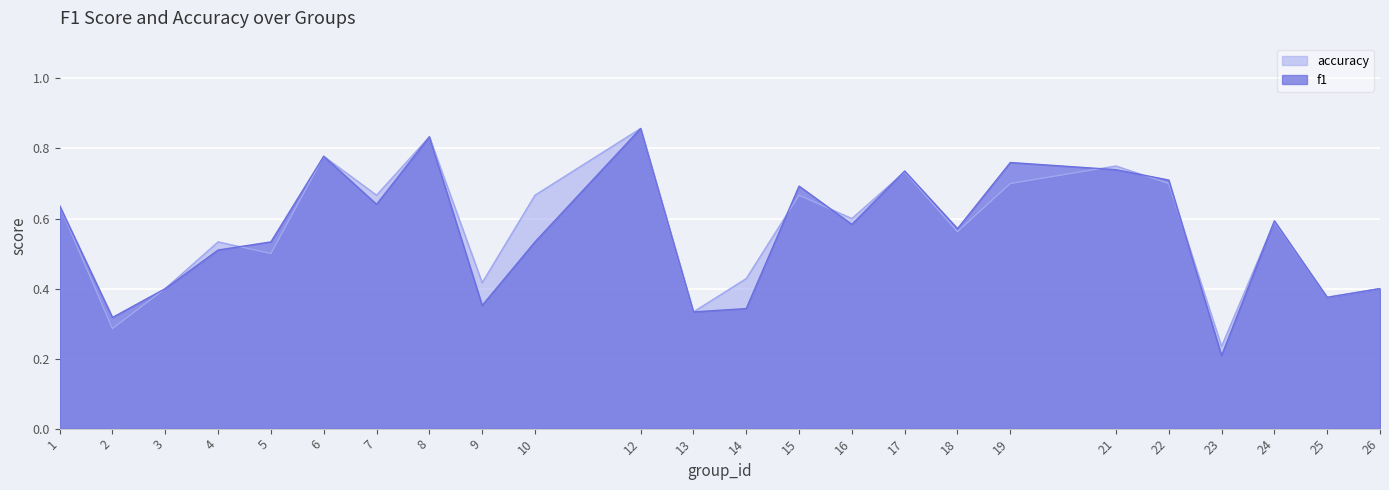

List the series in order of their peak value, lowest first.

f1, accuracy